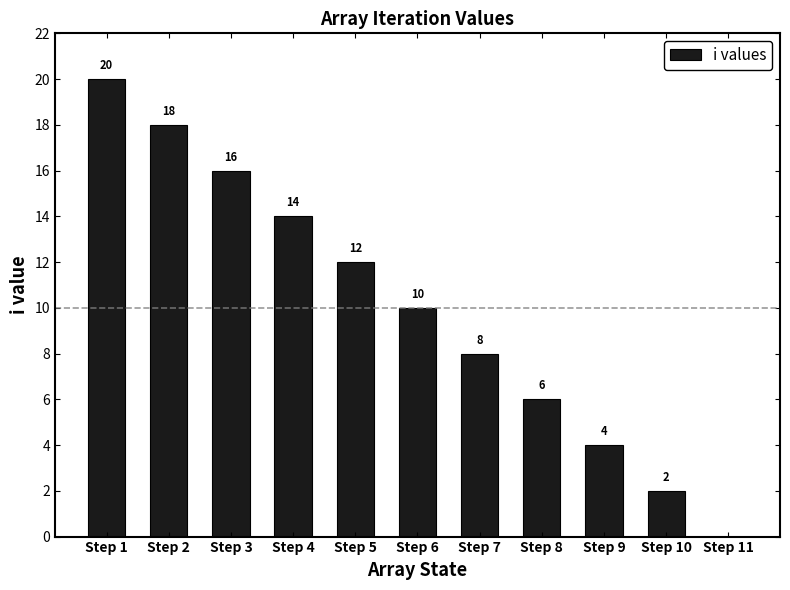

How many data points does each series have?

11